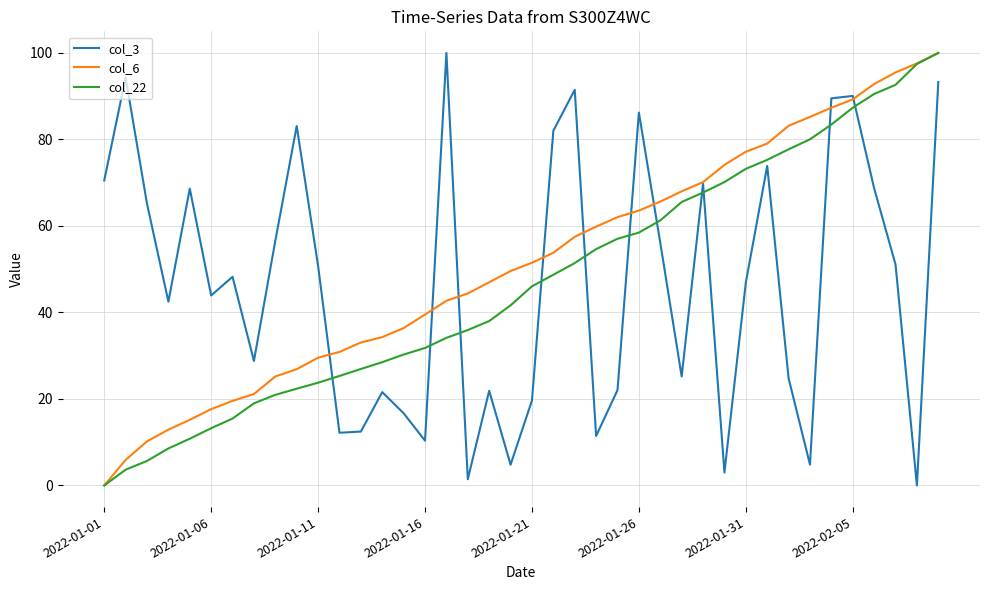

What is the difference between the maximum and minimum values in the col_3 series?

100.0